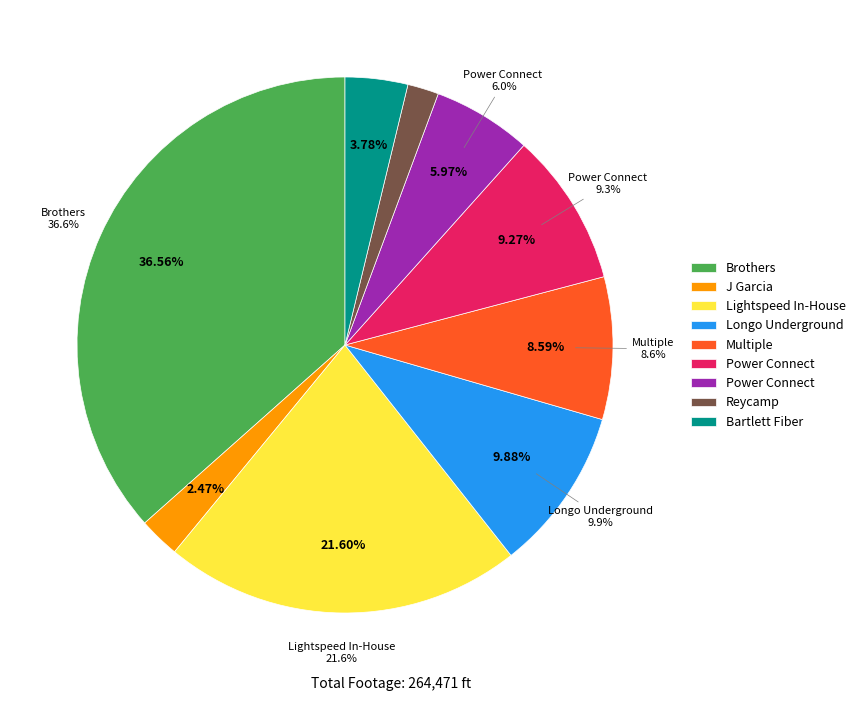

Is there any slice that represents more than half of the pie?

No